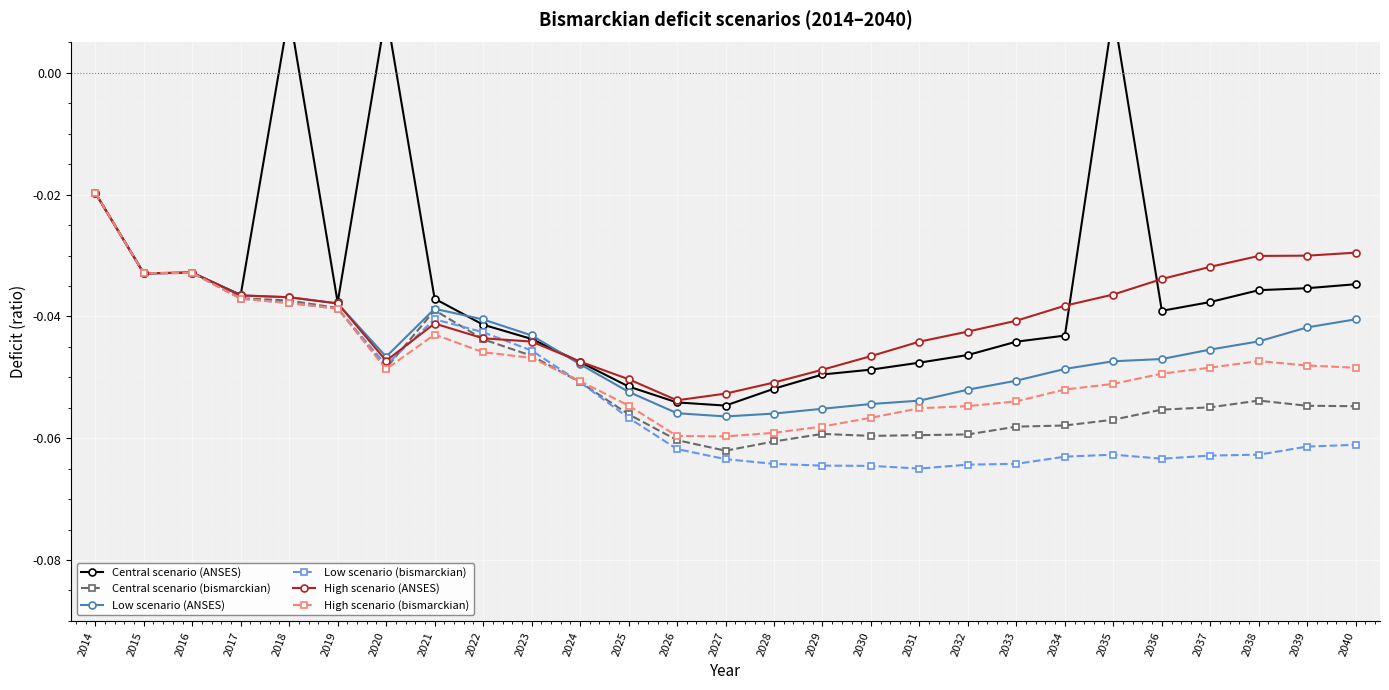

Which series ends up on top after the final intersection of Central scenario (ANSES) and Low scenario (ANSES)?

Central scenario (ANSES)